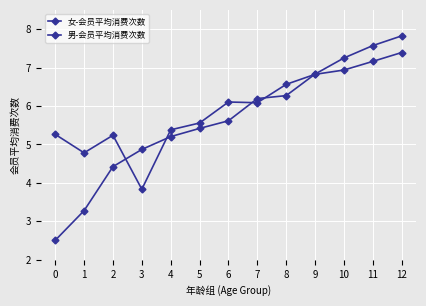

True or false: 女-会员平均消费次数 and 男-会员平均消费次数 intersect in this chart.

True